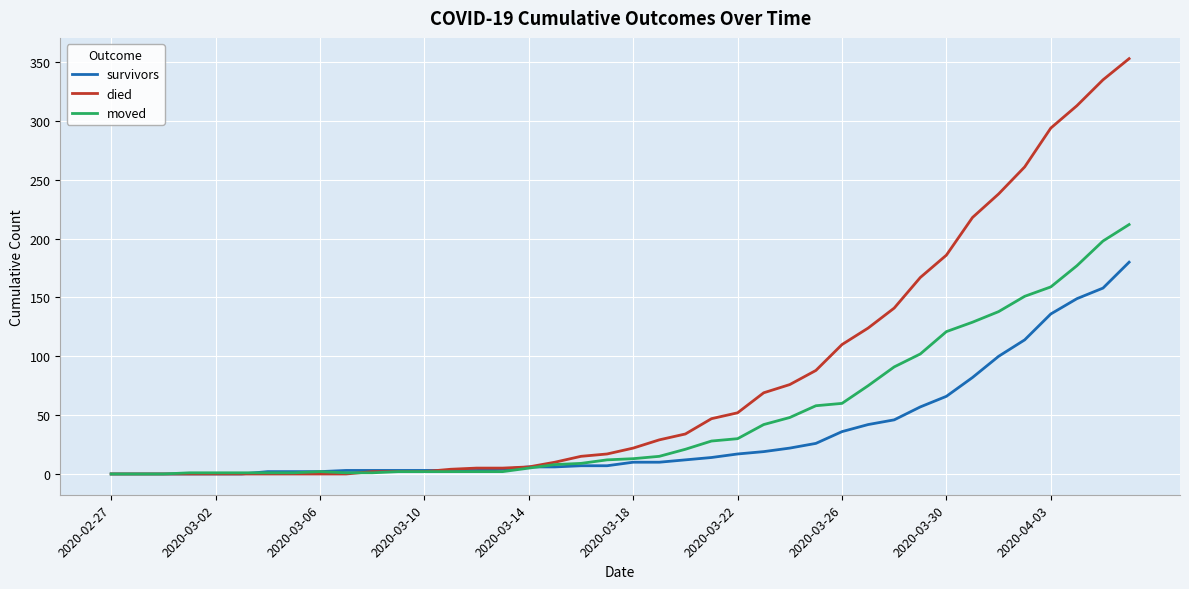

Rank the series by their maximum value, from highest to lowest.

died, moved, survivors